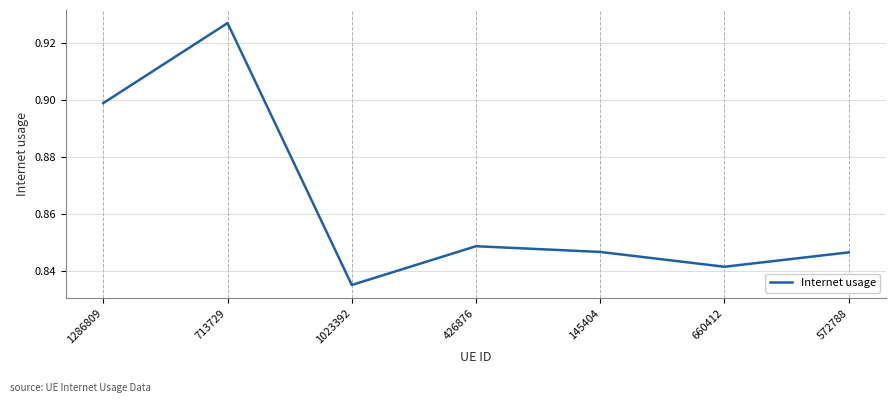

Which label corresponds to the smallest value in the chart?

1023392